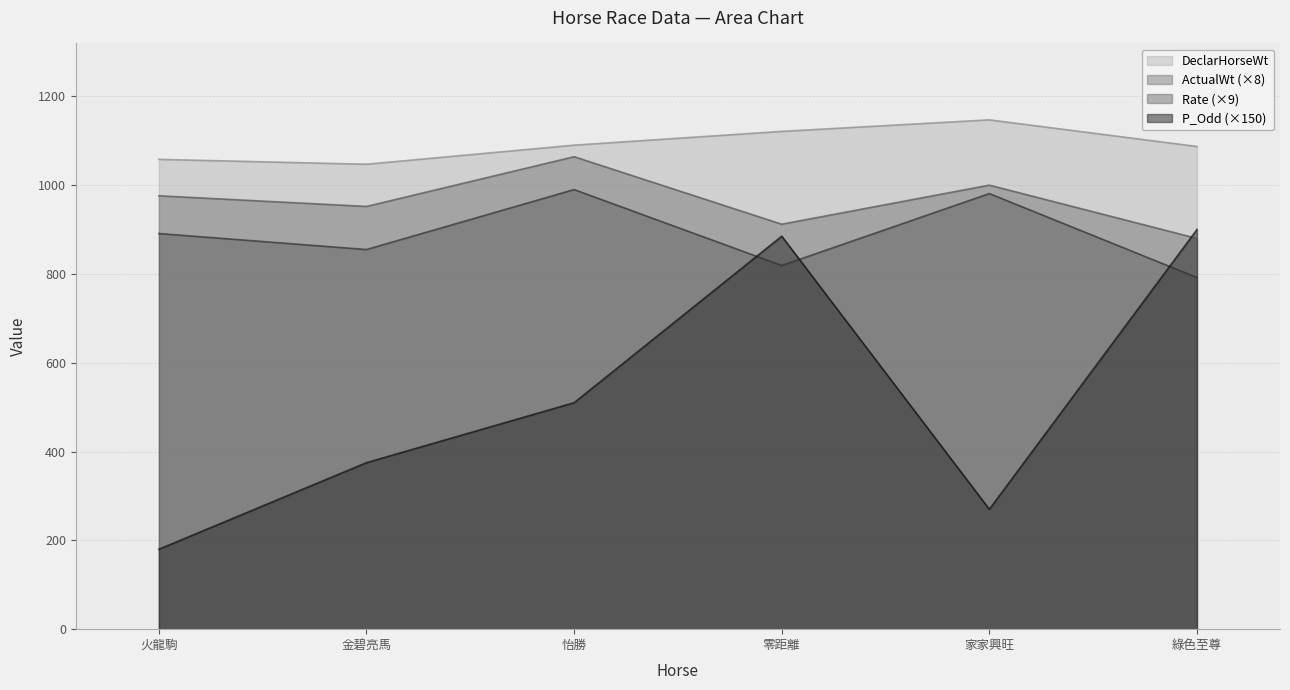

At how many categories does at least one series exceed 253?

6